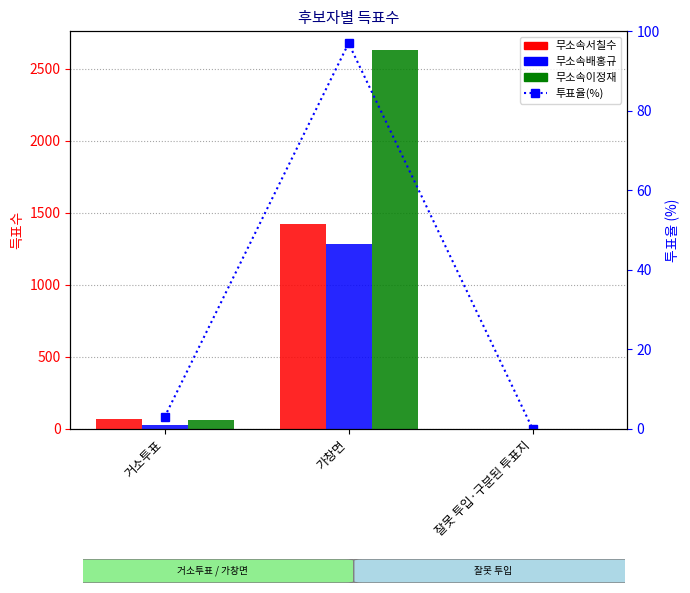

What is the spread (max minus min) of values at 가창면?

2531.0